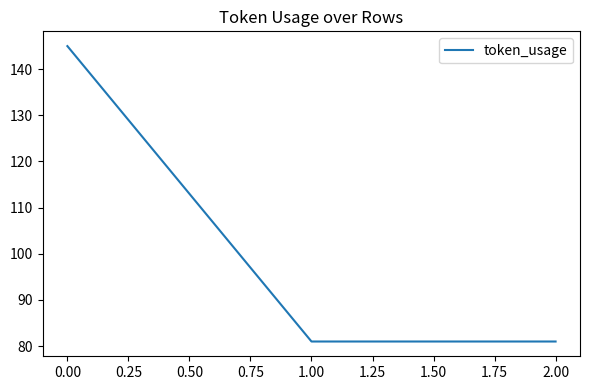

What value does the data have at 0.00, to the nearest 5?

145